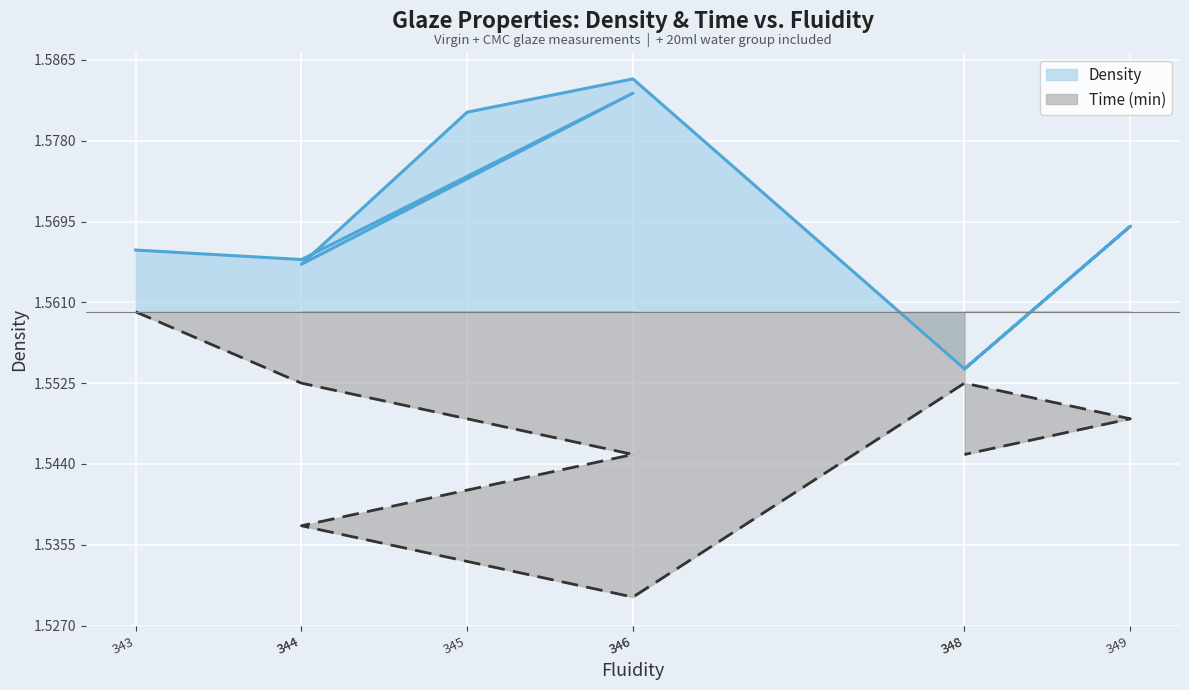

True or false: Time has more than 2 interior local peaks.

False